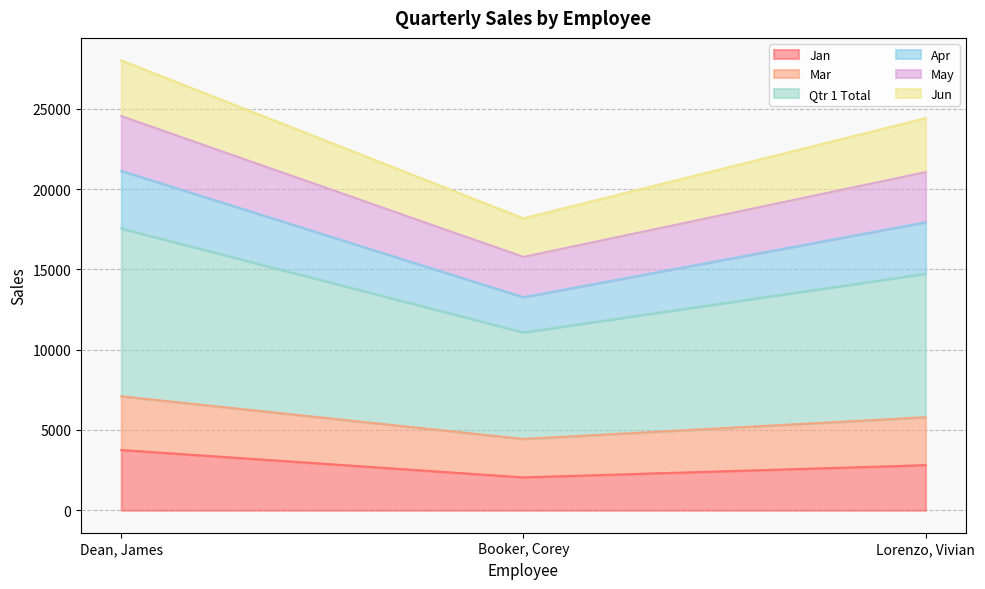

Is it true that Jan equals 2807 at Lorenzo, Vivian?

True